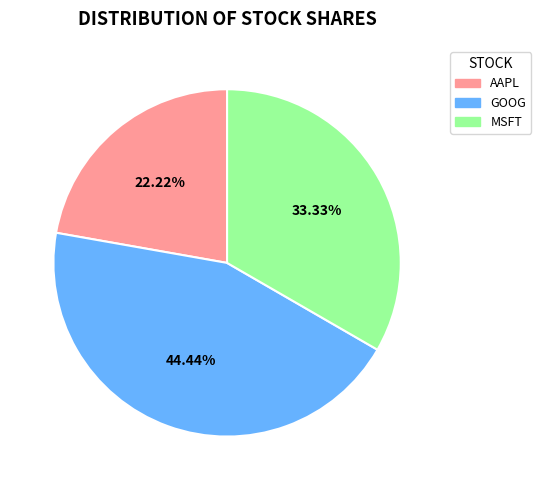

How many slices are in this pie chart?

3